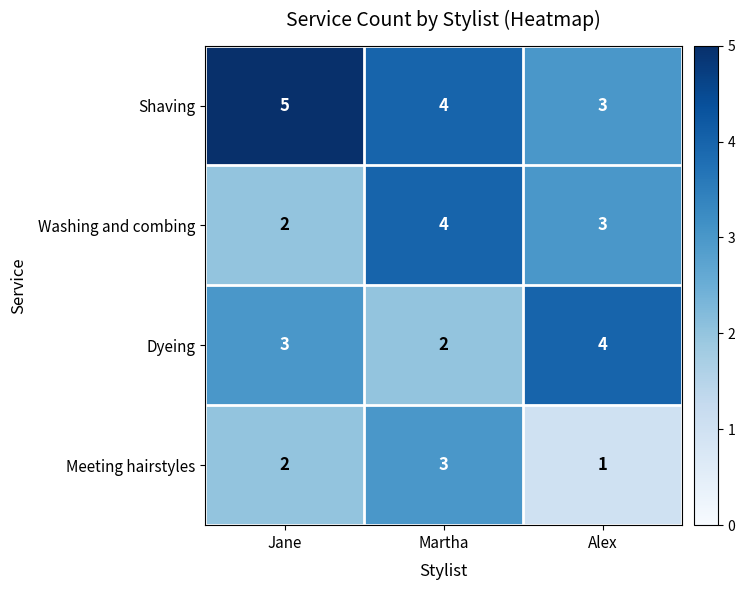

What is the sum of all Shaving values?

12